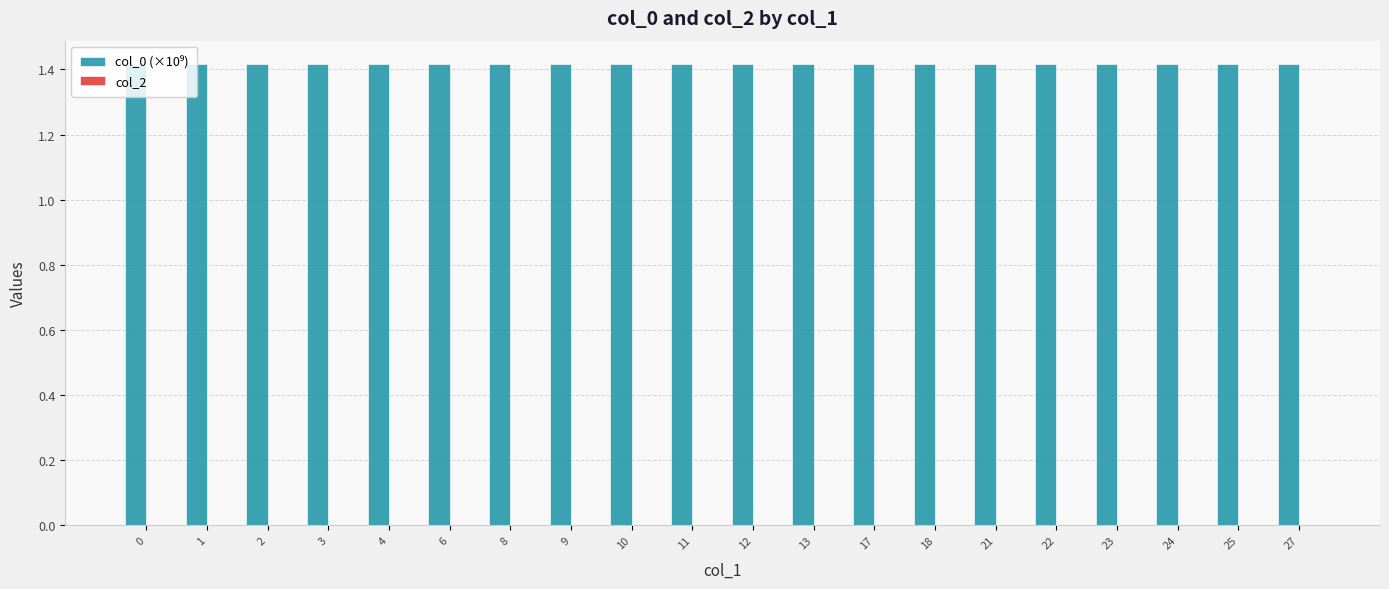

What is the ratio of the value at 22 to the value at 13?

1.0